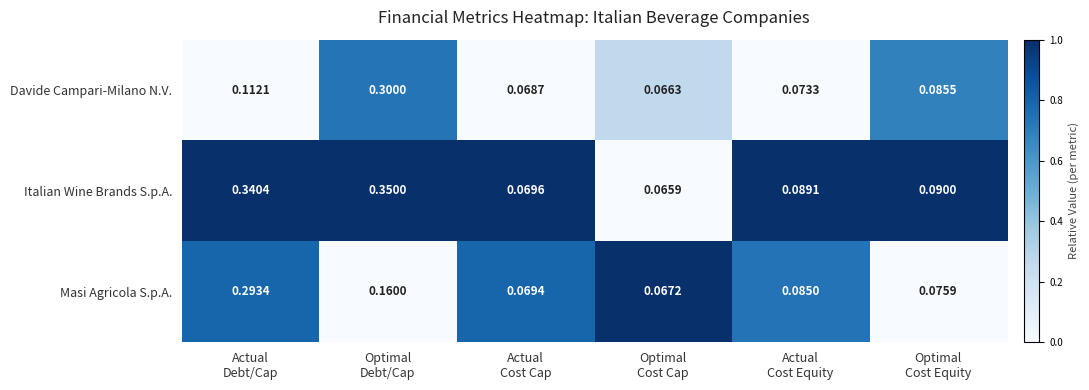

Between Actual
Debt/Cap and Actual
Cost Equity, which series saw the biggest shift?

Italian Wine Brands S.p.A.